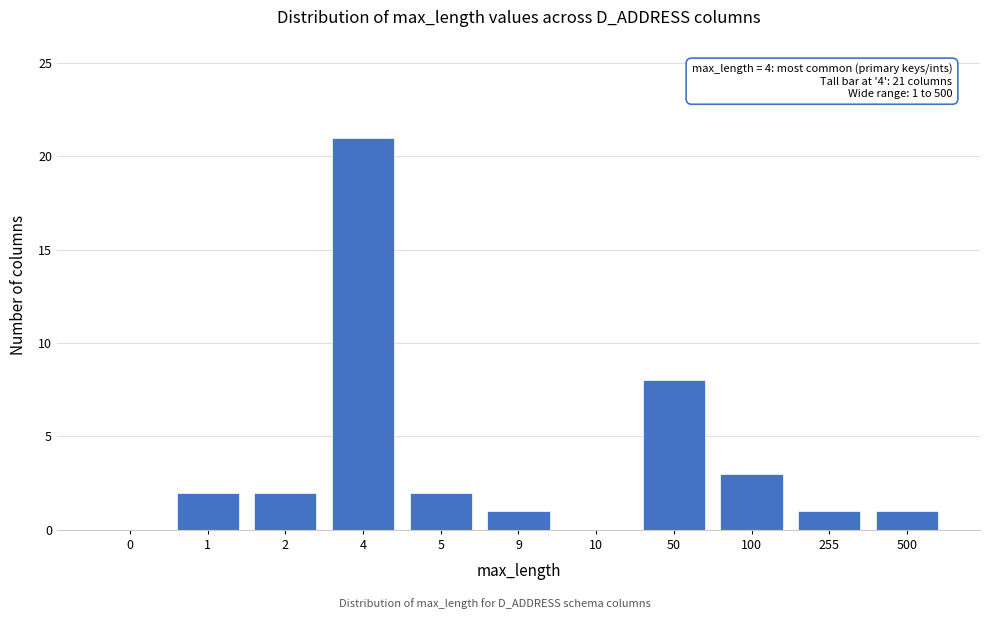

Reading left to right, what are all the values shown in this chart?

0=0	1=2	2=2	4=21	5=2	9=1	10=0	50=8	100=3	255=1	500=1